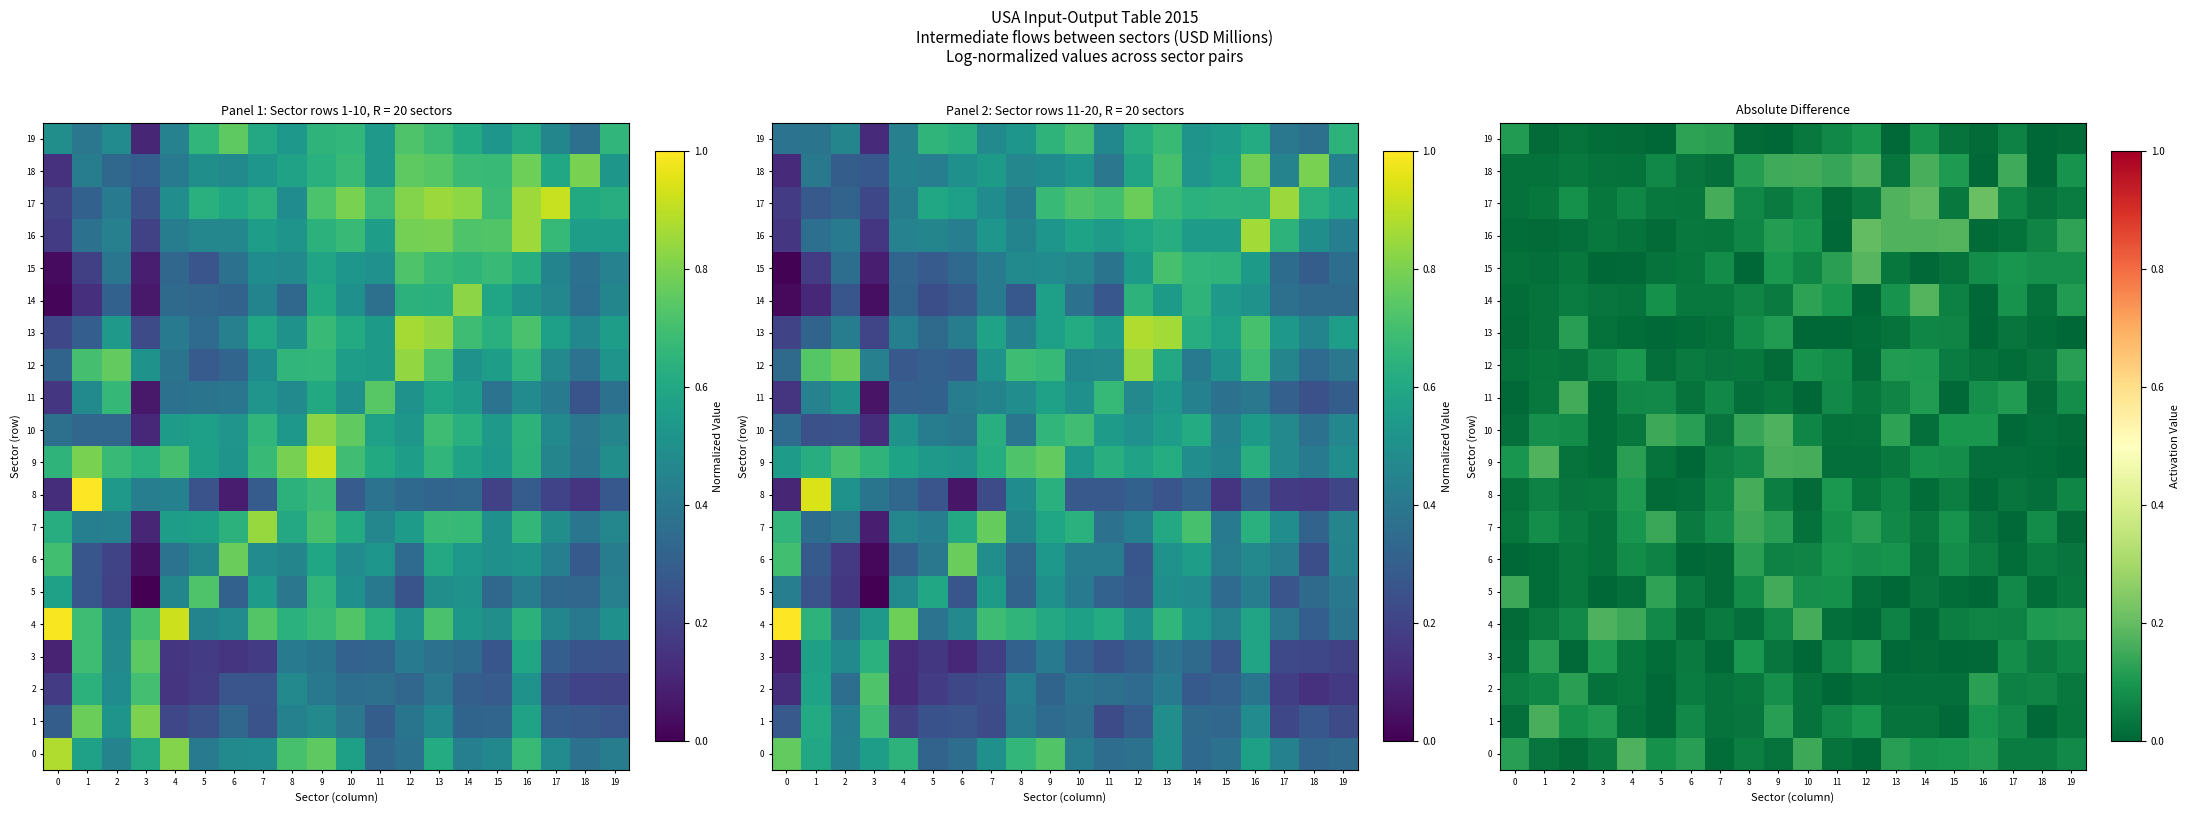

Is the value of 0 at 13 greater than the value of 14 at 10?

No